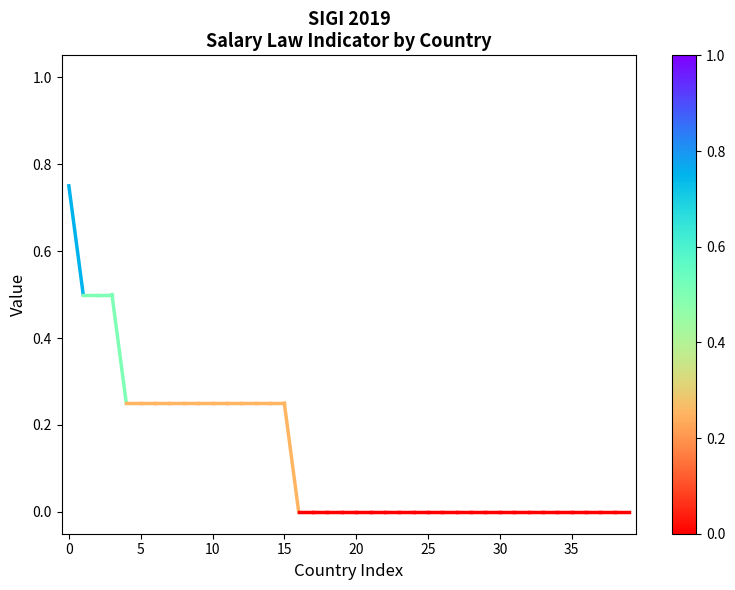

Does the chart display data point markers on the line(s)?

No